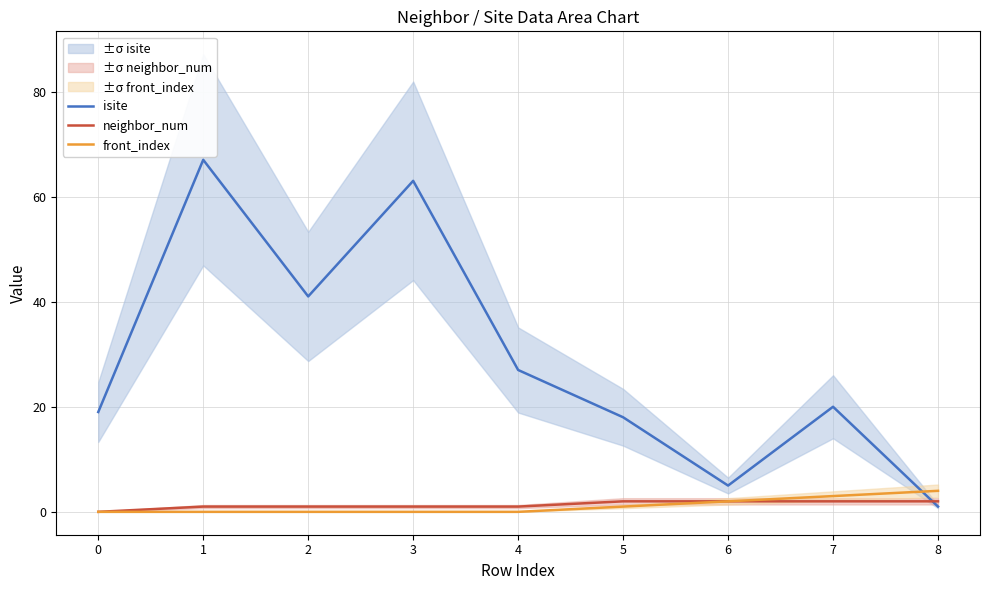

Which has a higher value, 7 or 8?

7